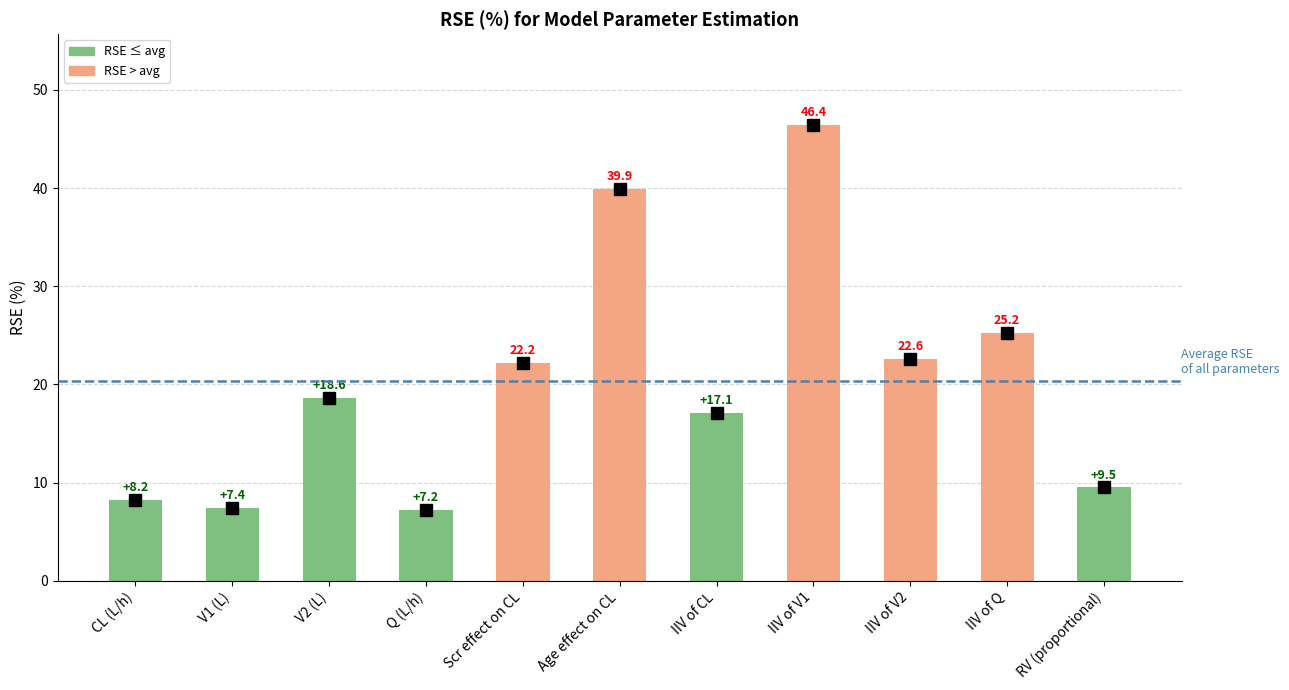

What is the smallest value displayed?

7.2